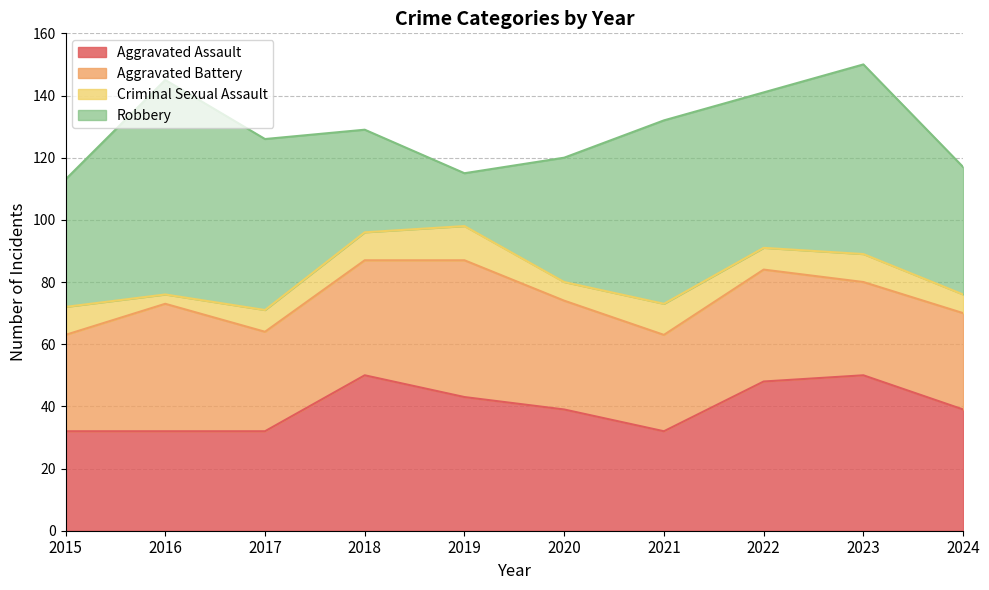

Which category has the highest value in the Robbery series?

2016